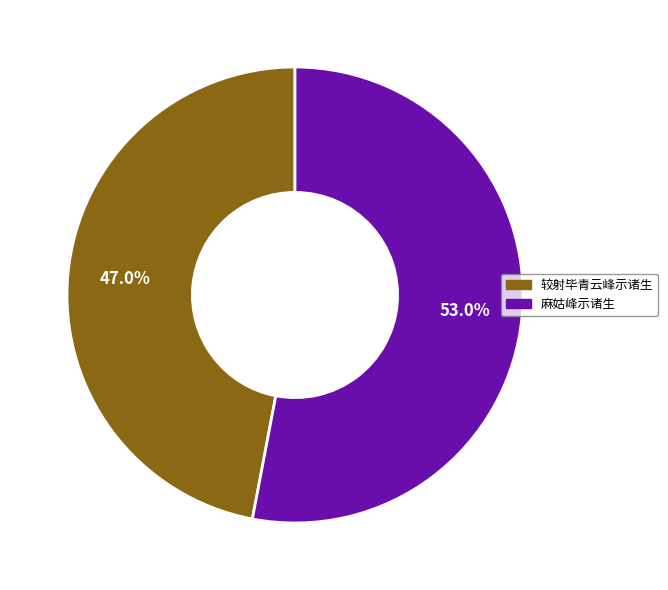

True or false: 较射毕青云峰示诸生 accounts for 47% of the total.

True